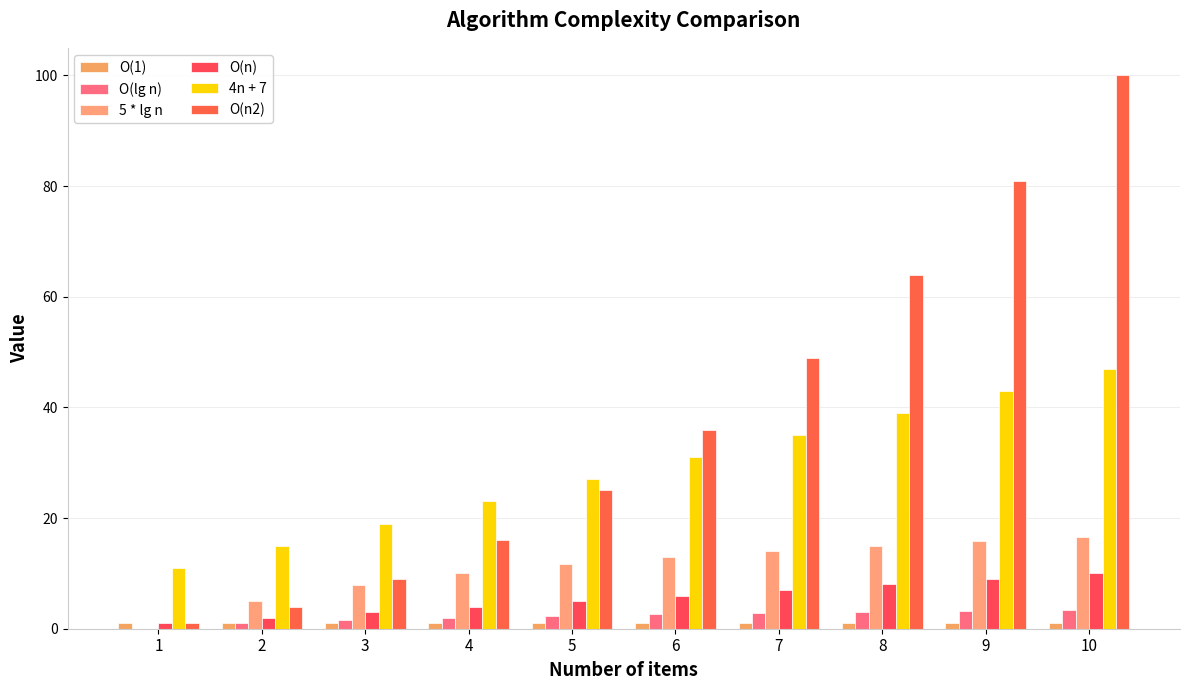

The O(n2) series shows 138.7 at 9. True or false?

False